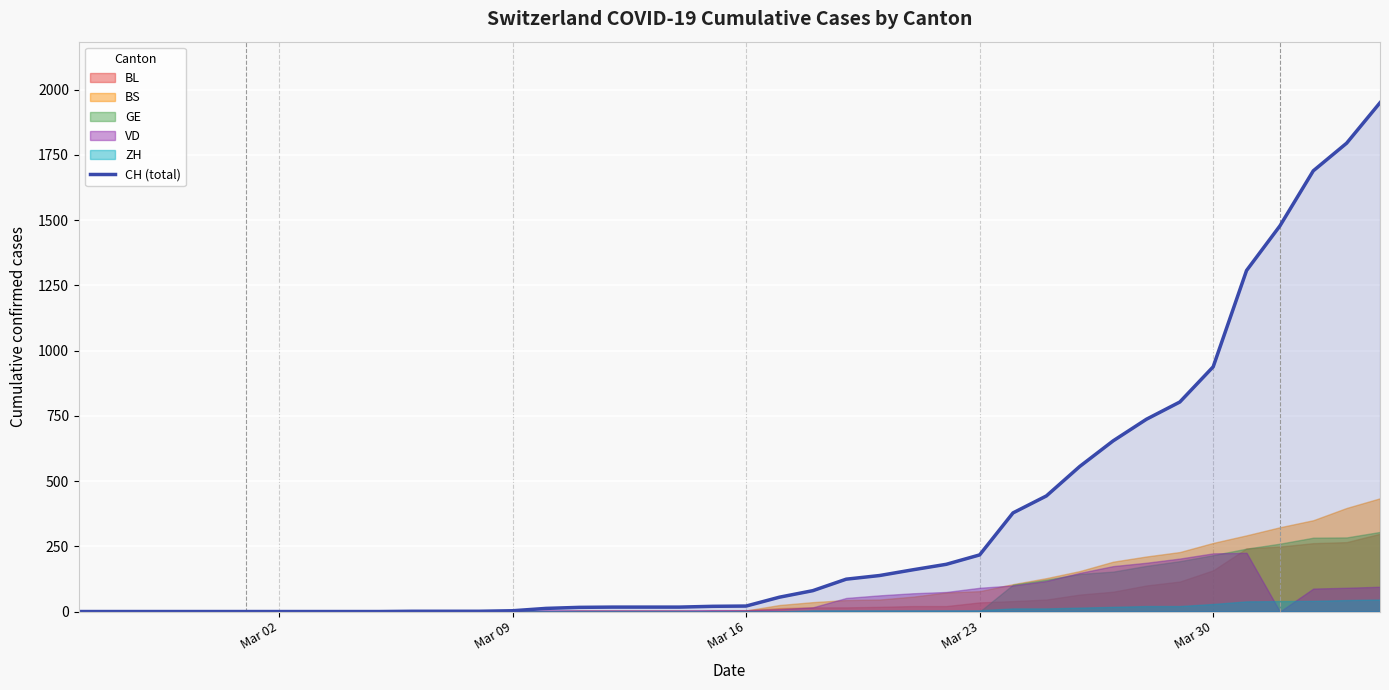

What is the highest value of the CH (total) series?

1950